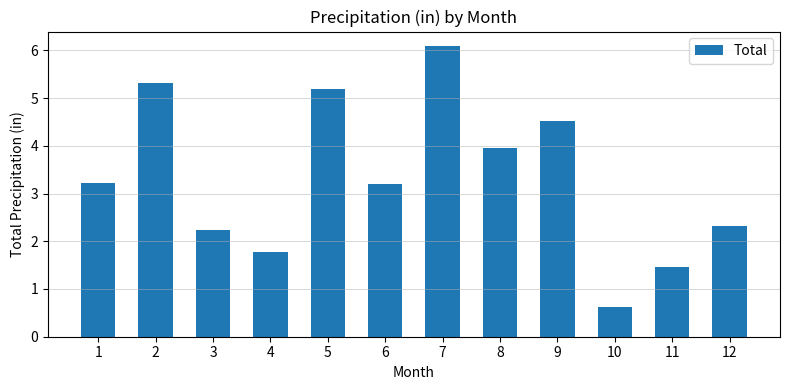

Reading left to right, extract all data points from this chart.

1=3.2	2=5.3	3=2.2	4=1.8	5=5.2	6=3.2	7=6.1	8=4.0	9=4.5	10=0.6	11=1.5	12=2.3